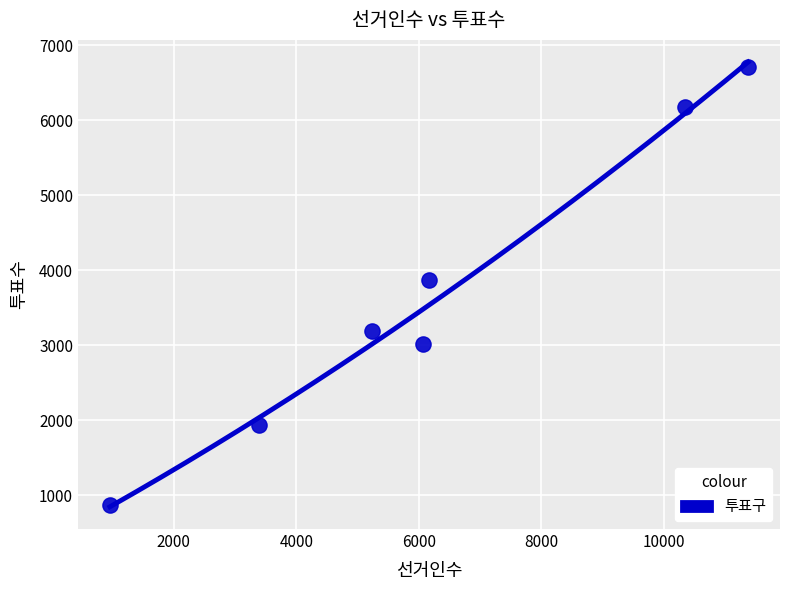

What Y value in the scatter plot is closest to 3797?

3868